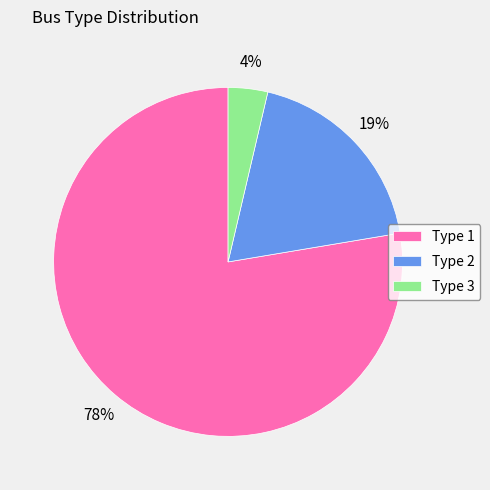

To the nearest percent, what is the difference between the Type 3 and Type 2 slice percentages?

15%